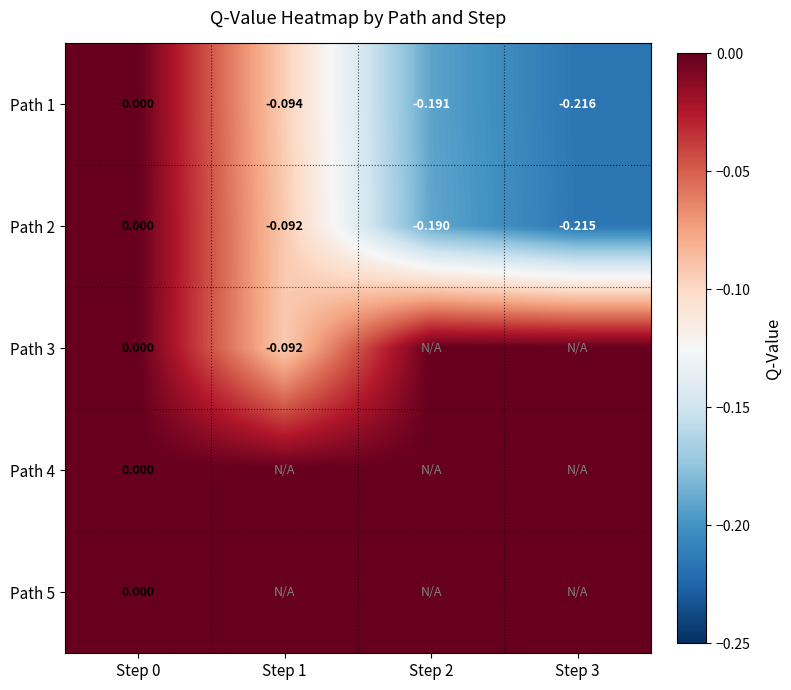

List the series in order of their peak value, highest first.

Path 1, Path 2, Path 3, Path 4, Path 5